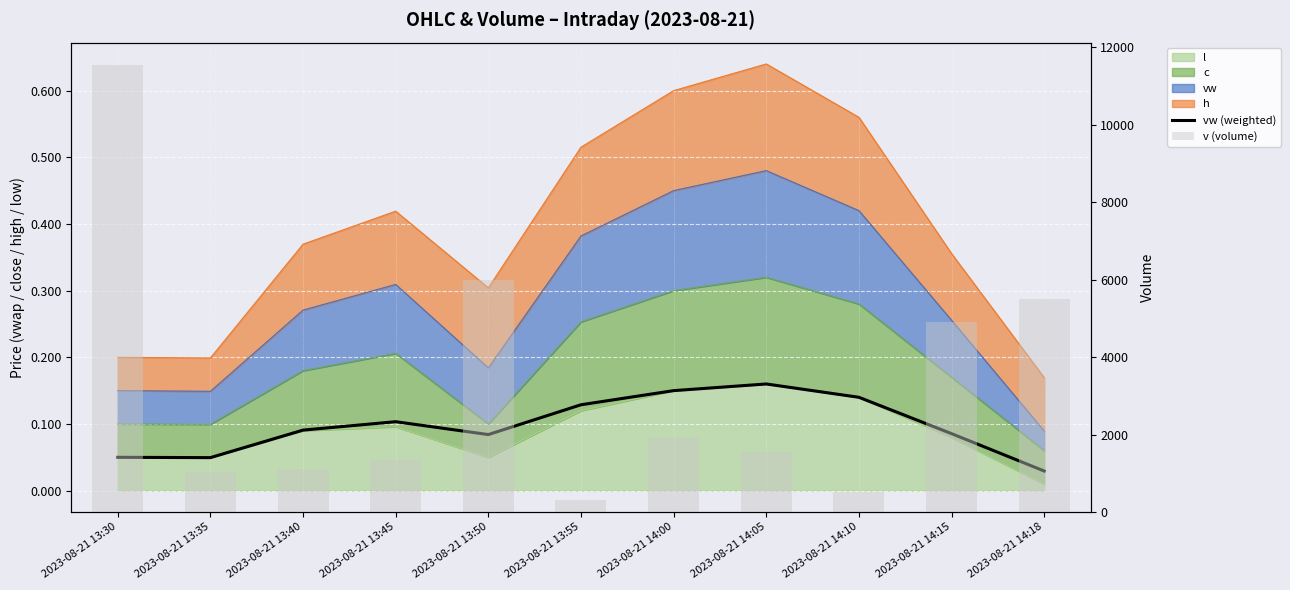

What is the highest value of the v (volume) series?

11541.0